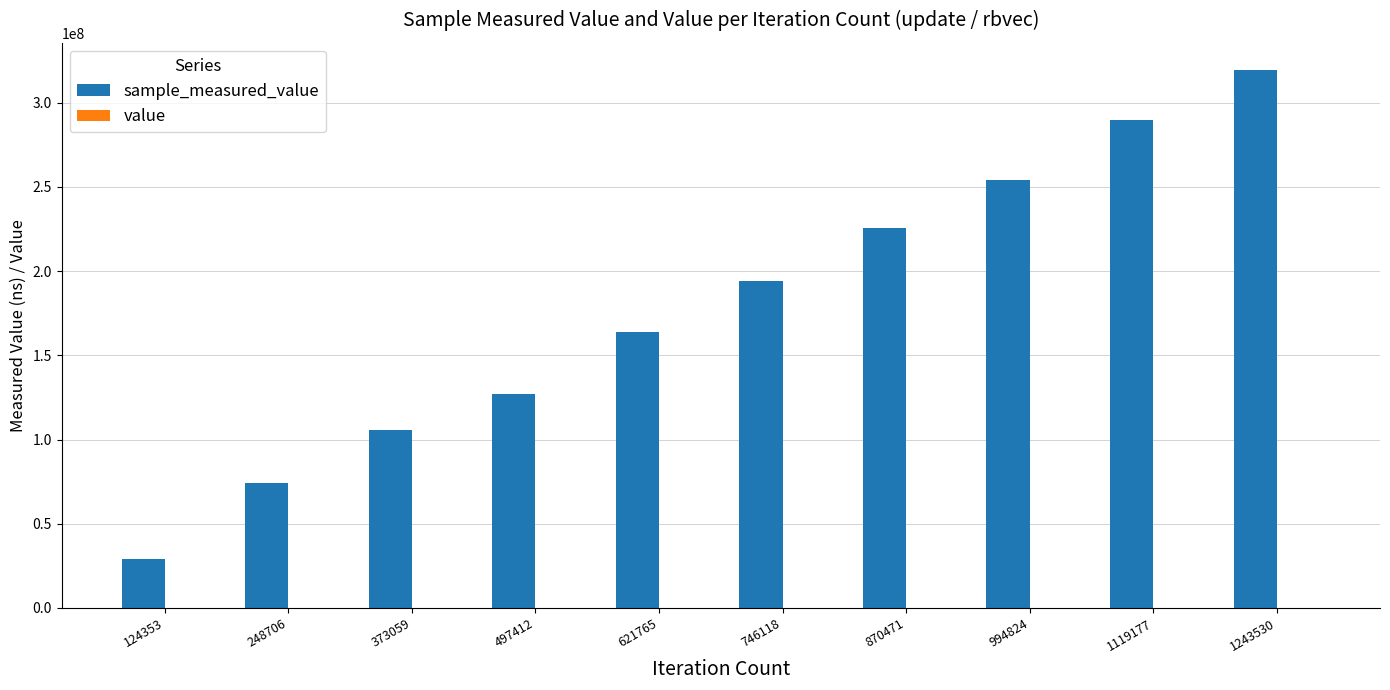

At which category is the sum across all series the highest?

1243530